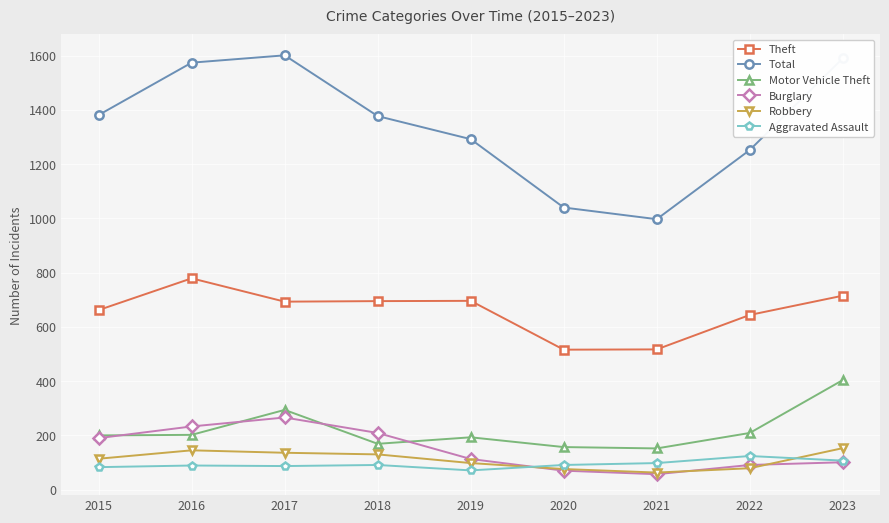

At which category does Burglary reach its first local peak?

2017